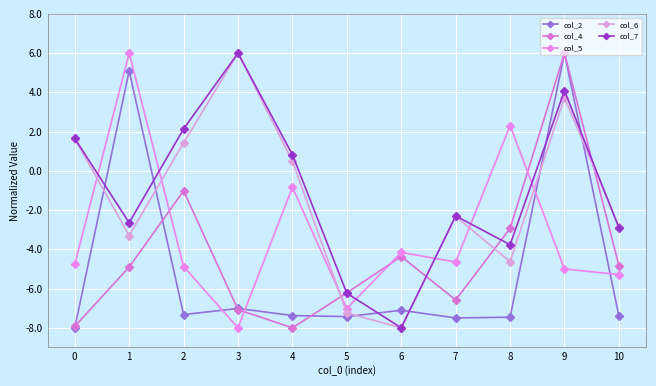

What is the total value across all series at 9?

14.8